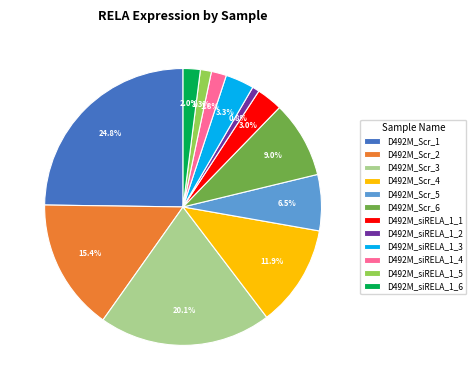

Is the sum of D492M_Scr_6 and D492M_siRELA_1_2 greater than half?

No